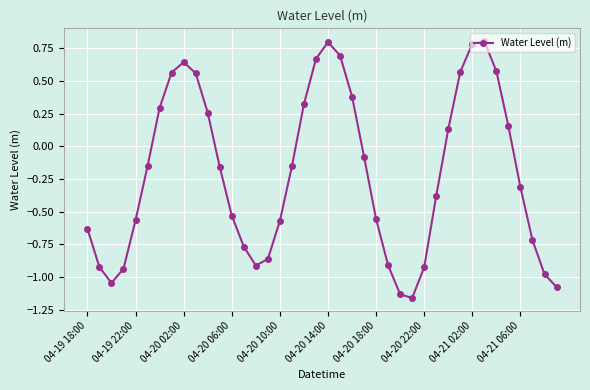

What is the greatest value displayed?

0.8